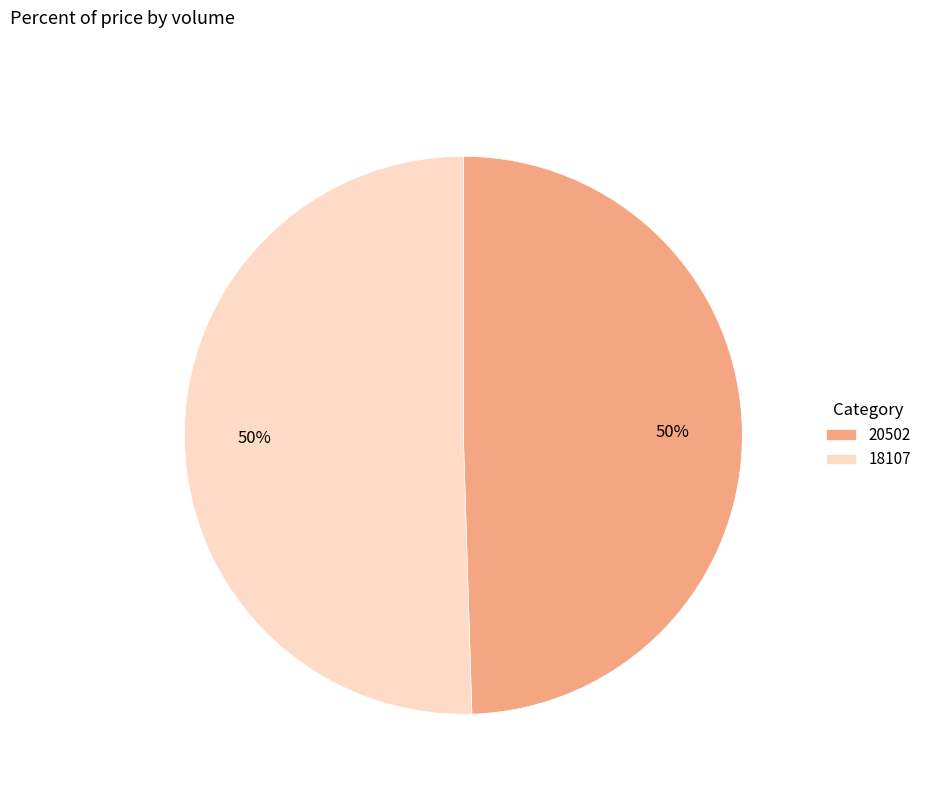

Which has a higher value, 18107 or 20502?

18107